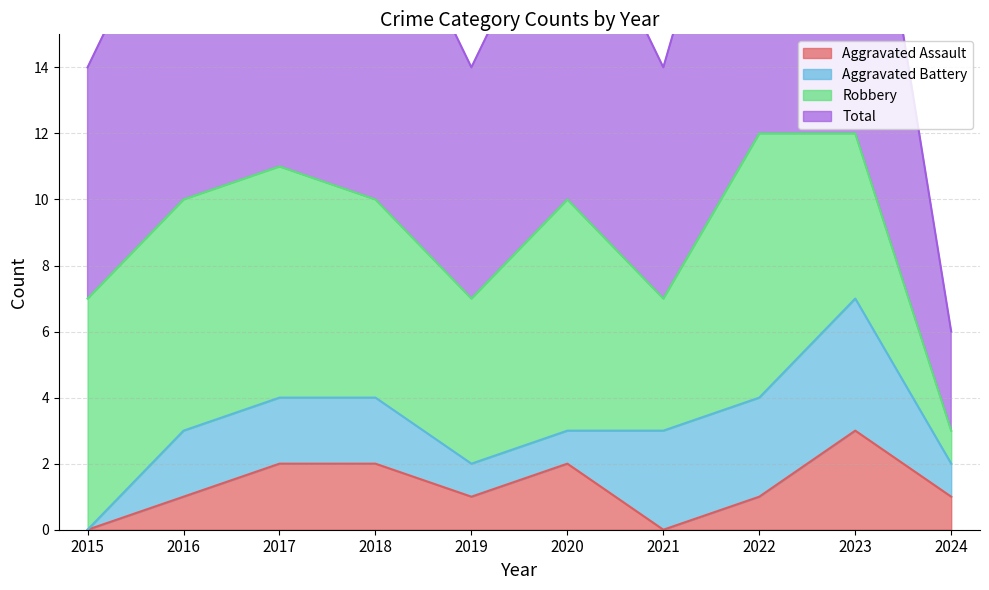

The value of Total at 2016 is 2. True or false?

False